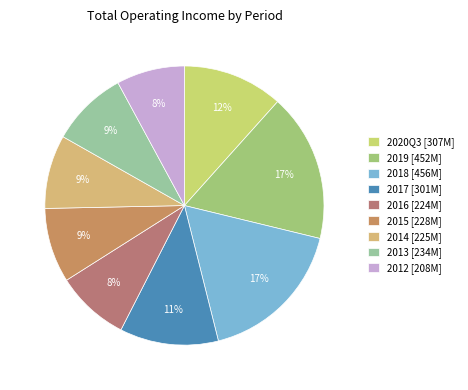

Count the number of slices in the pie.

9